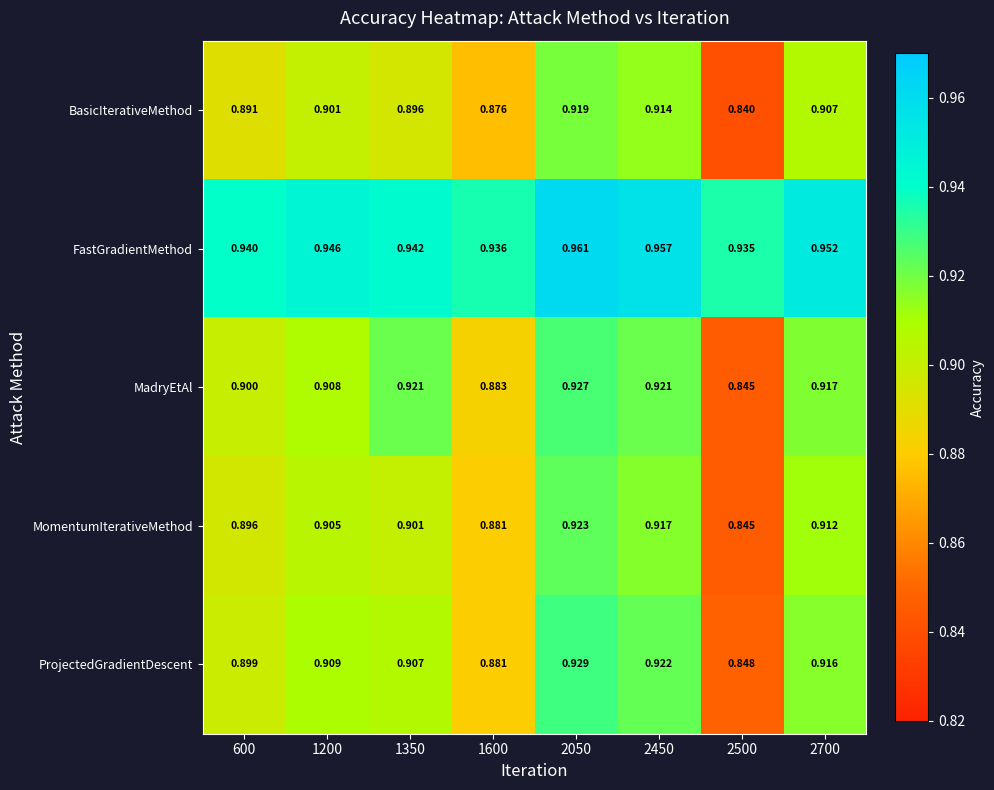

Is the value of MomentumIterativeMethod at 600 greater than the value of MadryEtAl at 2500?

Yes